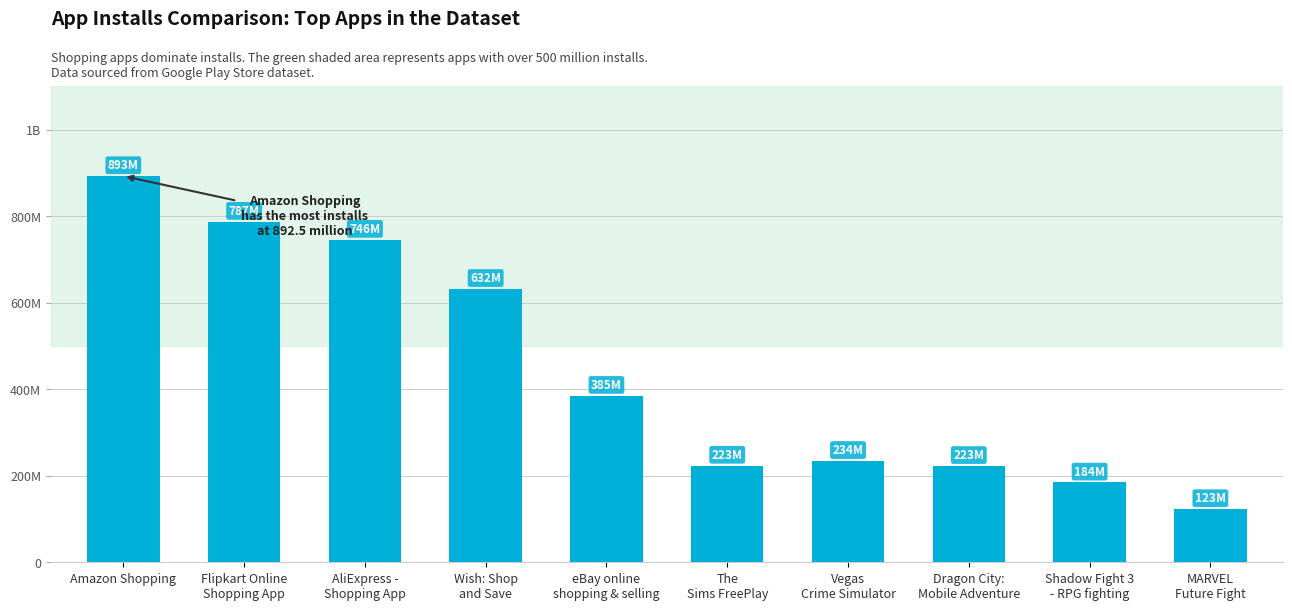

Are the bars horizontal?

No